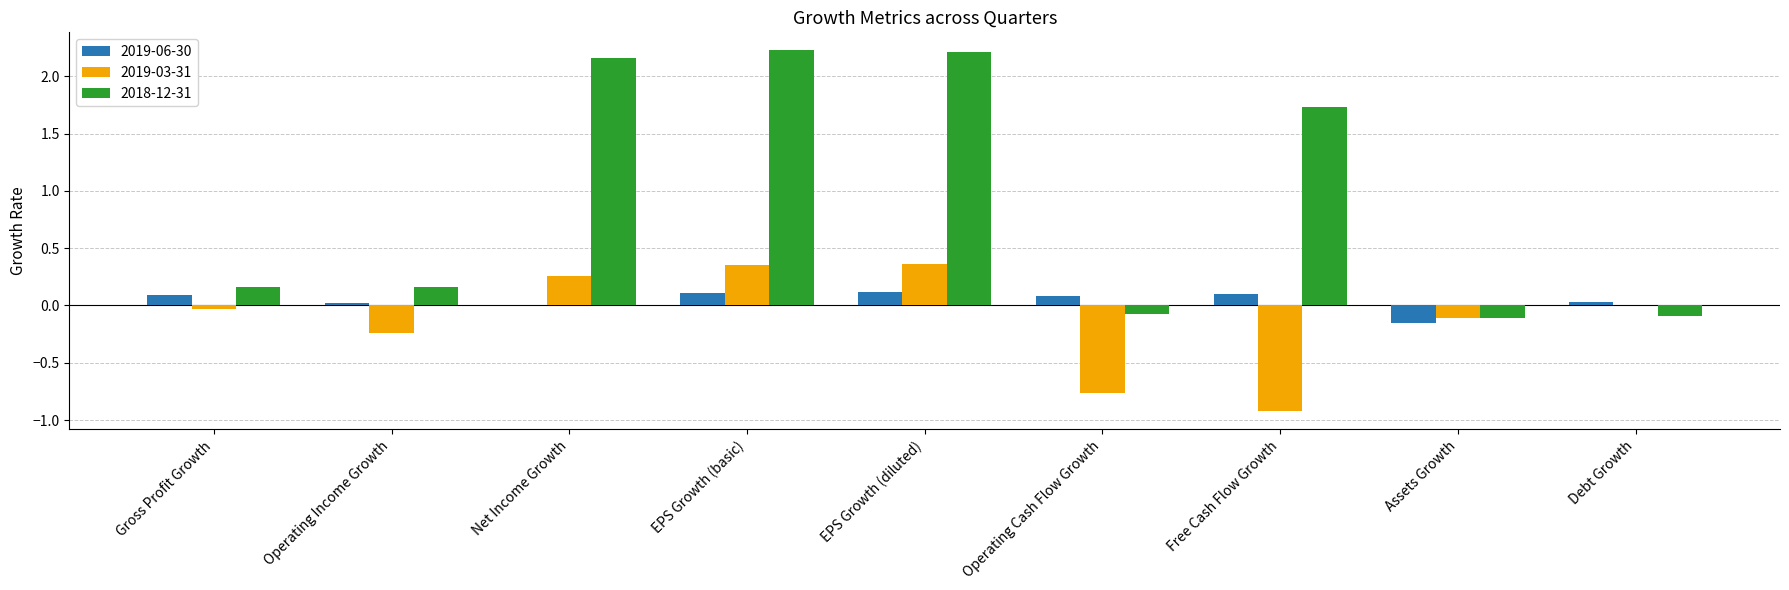

Is it true that 2018-12-31 equals 2.2 at Net Income Growth?

True